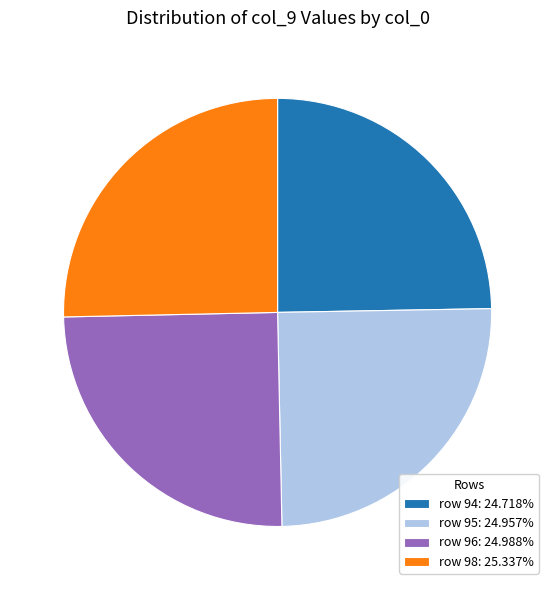

What is the ratio of the value at row 96: 24.988% to the value at row 98: 25.337%?

1.0